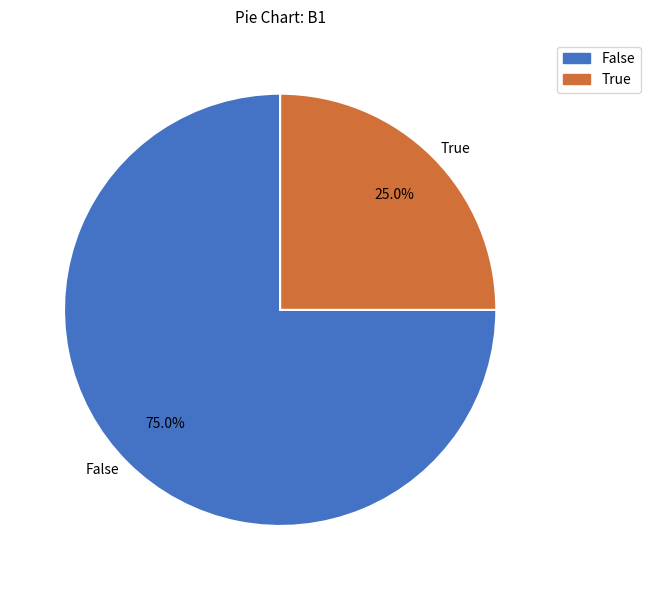

Which slice is the largest?

False